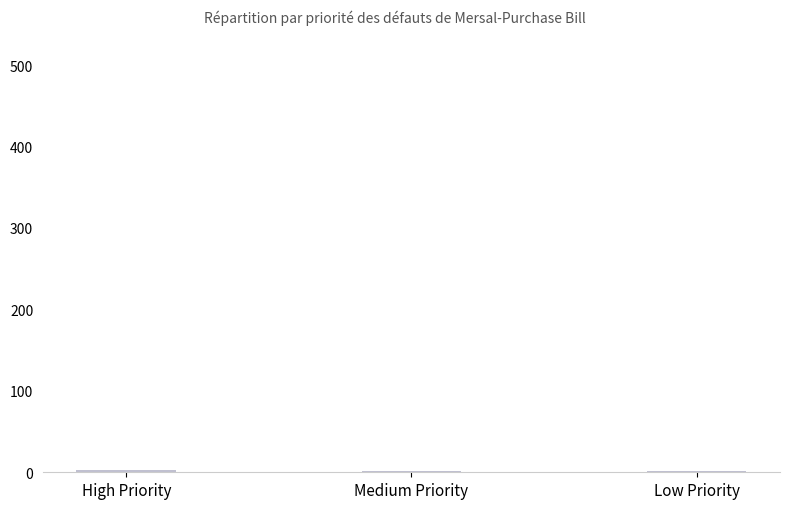

How many distinct data groups are displayed?

1